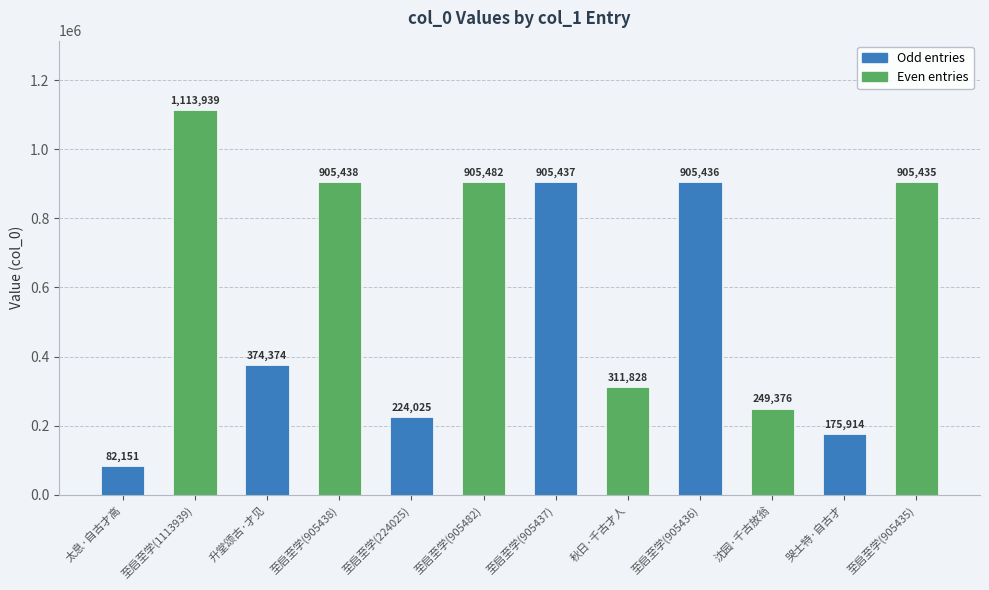

What is the sum of all values?

7058835